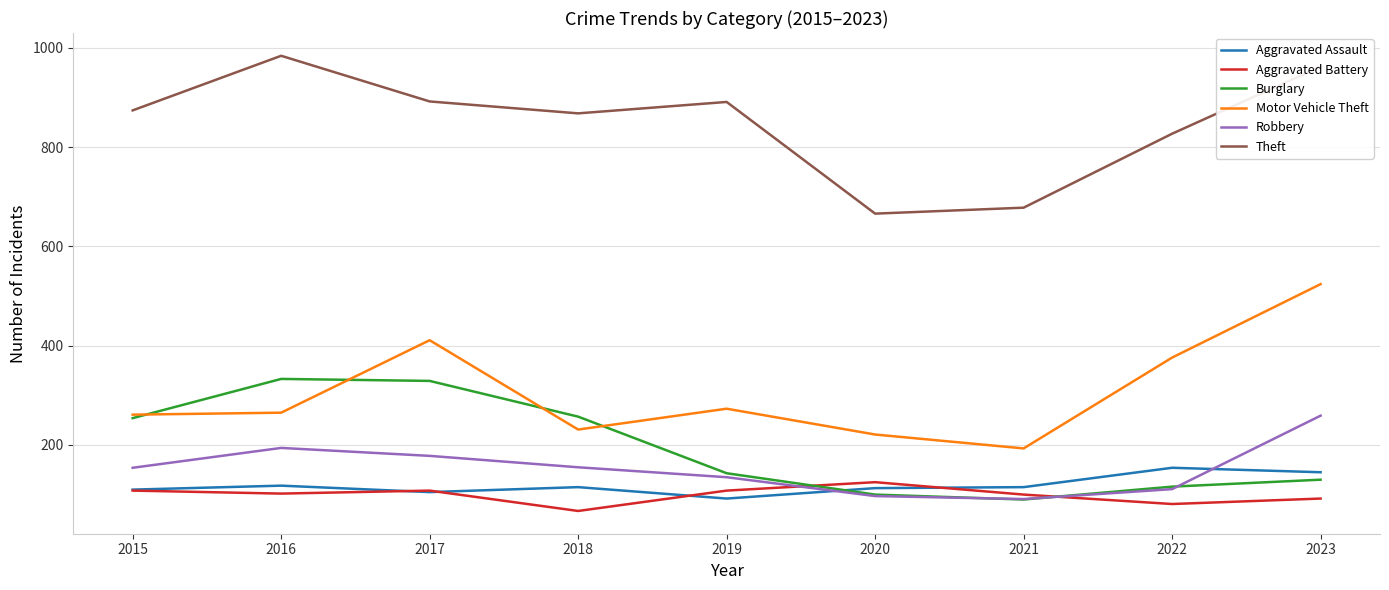

Which label corresponds to the smallest value in the chart?

2018